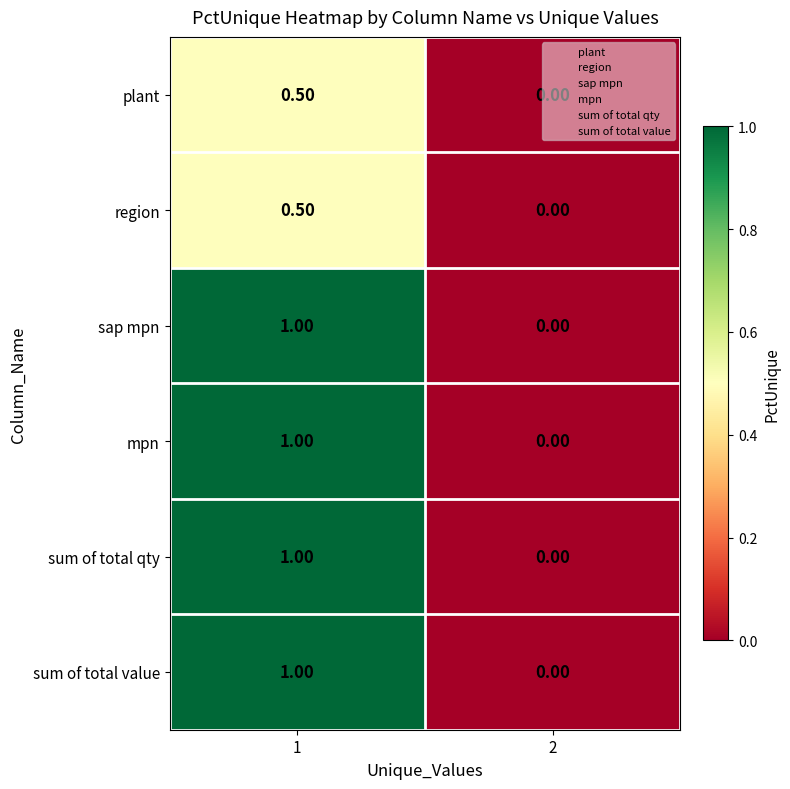

What is the total value across all series at 1?

5.0